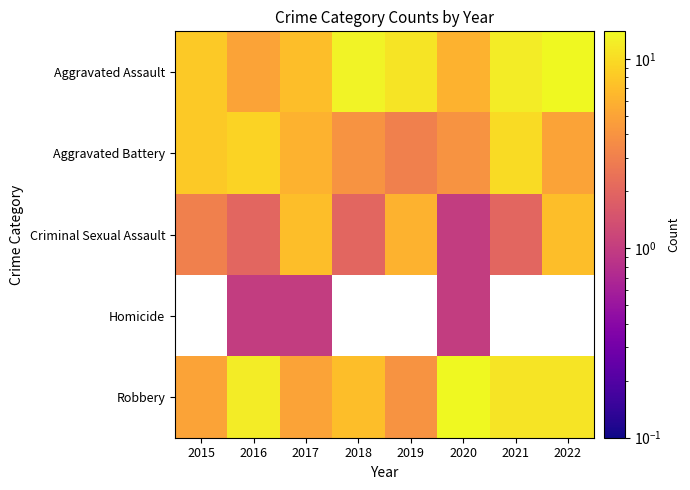

What is the difference between the highest and lowest values at 2022?

9.0